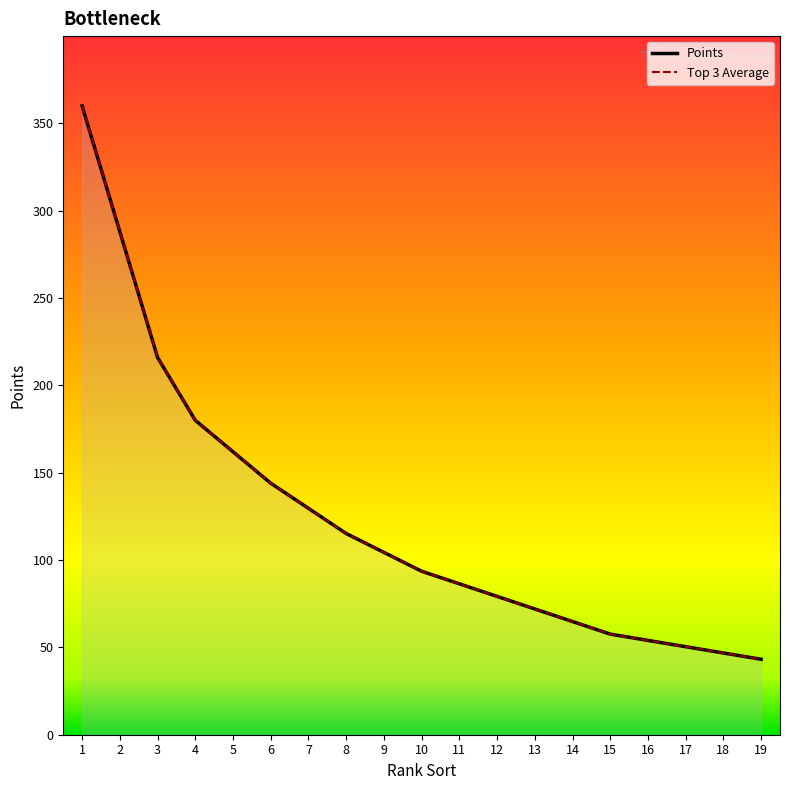

How many lines are shown in the chart?

2